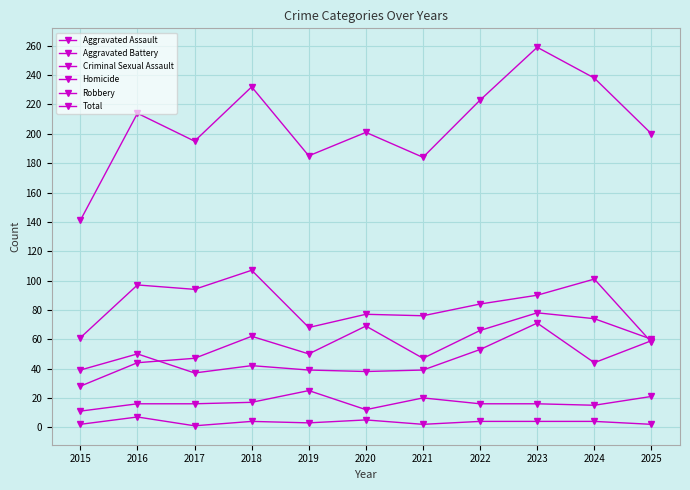

Which label corresponds to the largest value in the chart?

2023